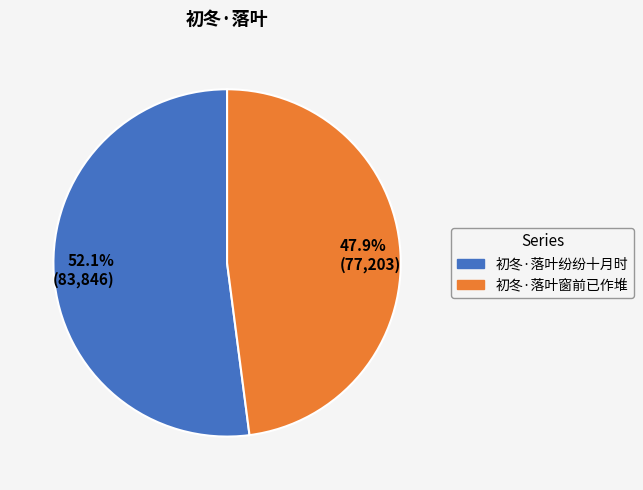

Is there a majority slice in this chart?

Yes